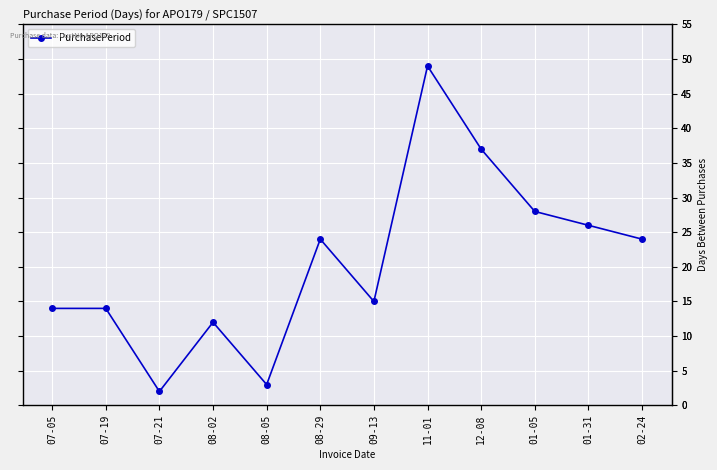

What position from the right is 09-13?

6